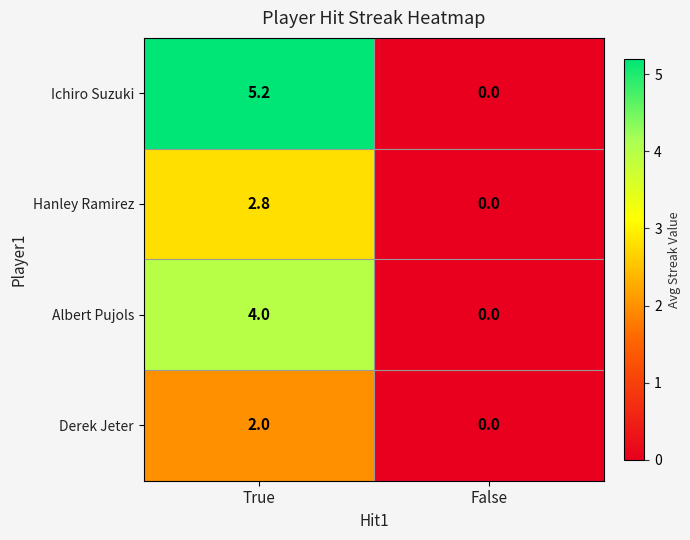

Between True and False, which series saw the biggest shift?

Ichiro Suzuki